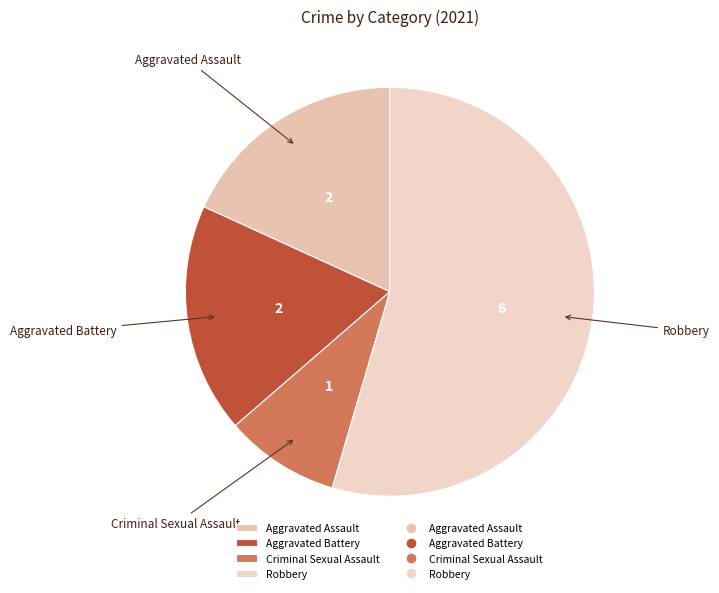

Which category accounts for the majority?

Robbery